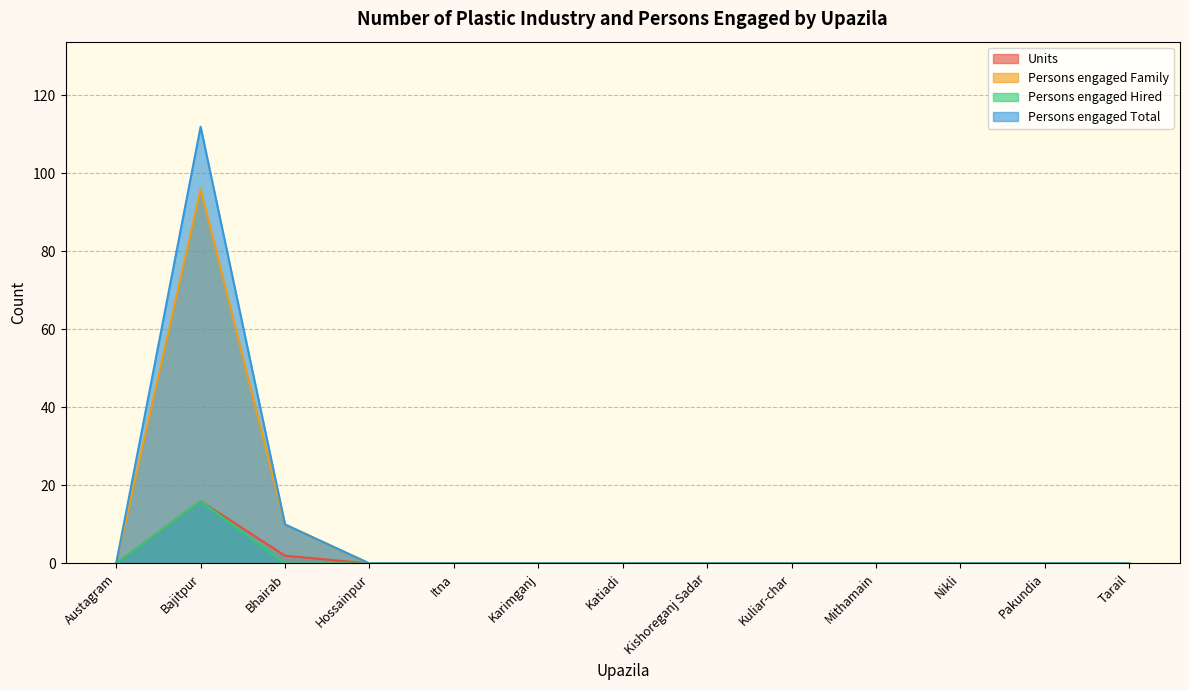

True or false: Units and Persons engaged Hired intersect in this chart.

False